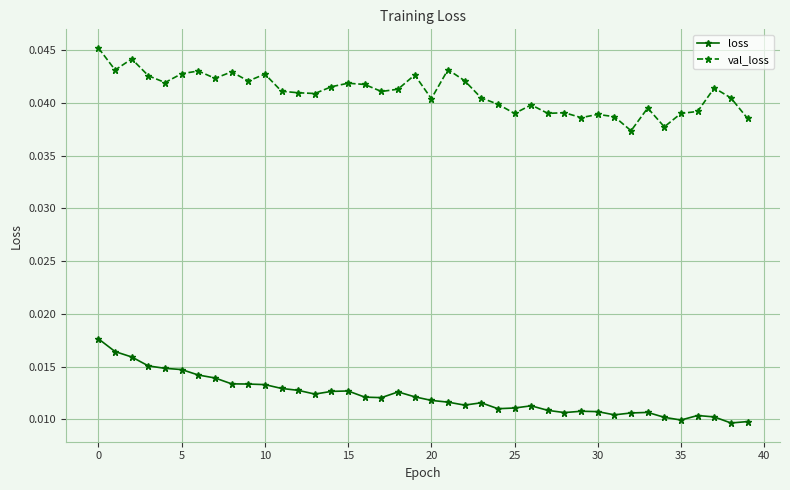

At how many categories does at least one series exceed 0?

40